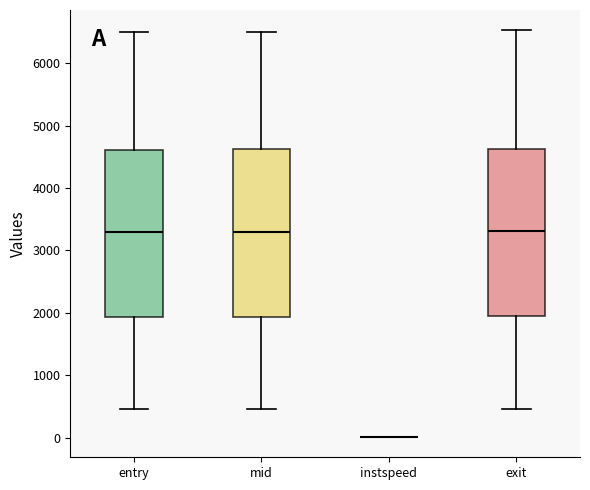

Reading left to right, read every box against the y-axis: the position of its median line, the range the box covers, and the ends of its whiskers. The values are not printed on the chart, so give them approximately, as read against the axis.

entry: median 3300, box 1900 to 4600, whiskers 500 to 6500
mid: median 3300, box 1900 to 4600, whiskers 500 to 6500
instspeed: box collapsed to a line at 0, whiskers 0 to 0
exit: median 3300, box 1900 to 4600, whiskers 500 to 6500